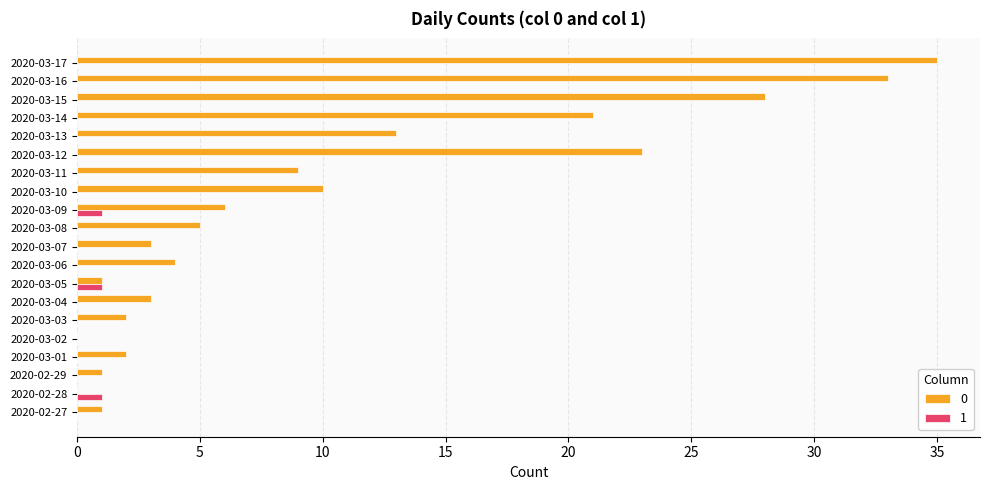

What is the total value across all series at 2020-03-11?

9